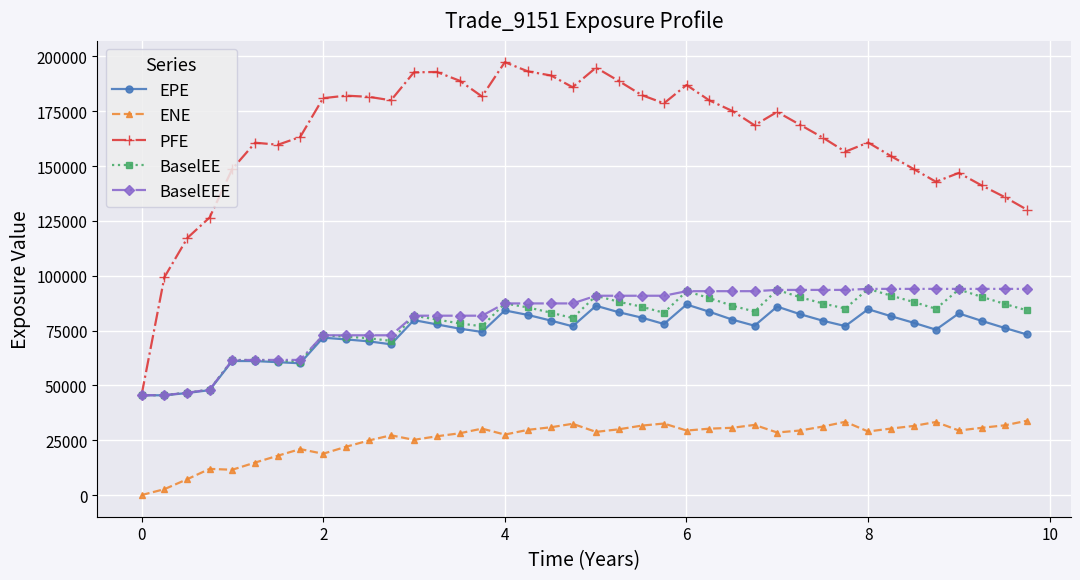

What is the greatest value displayed?

197356.0